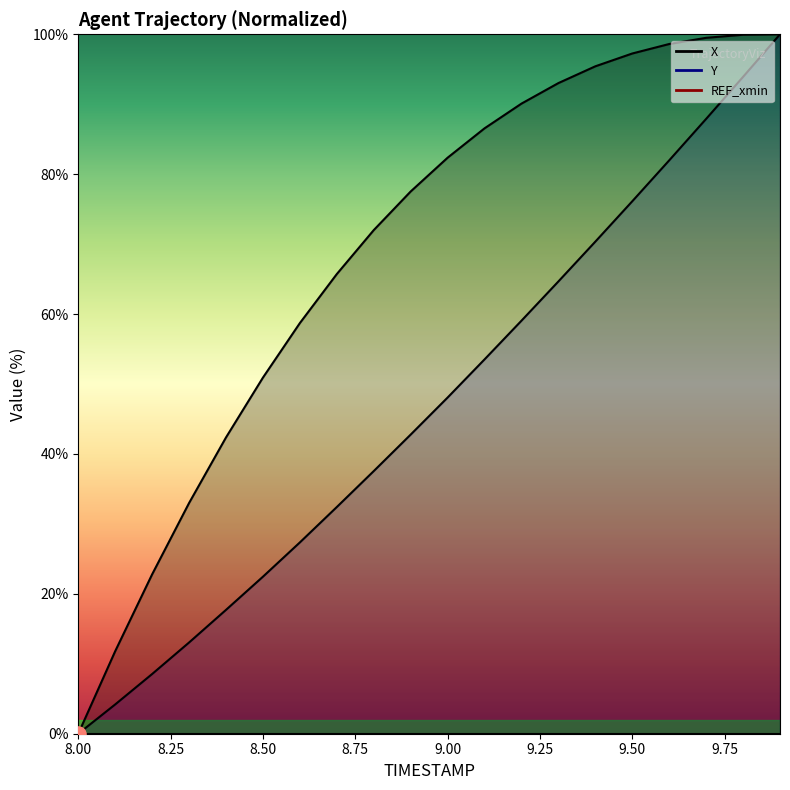

Which series contains the lowest Y value?

X